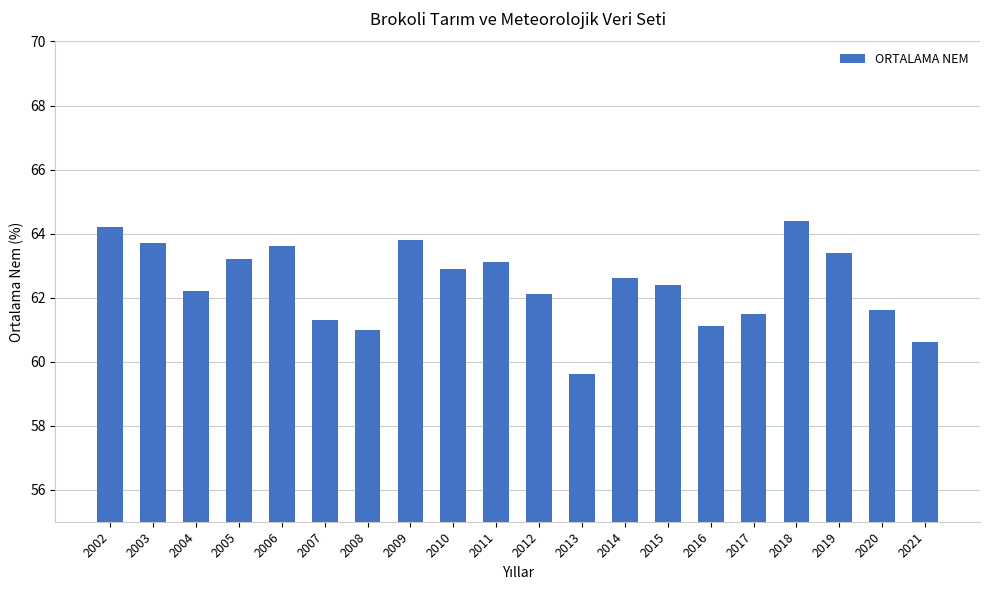

True or false: the data shows 106.9 at 2002.

False